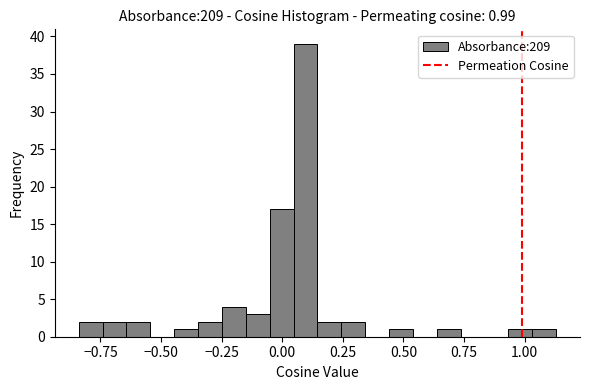

Read against the x-axis, roughly where is the centre of the tallest bar?

0.10